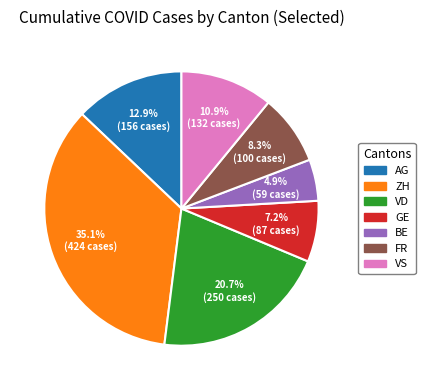

How many slices are in this pie chart?

7